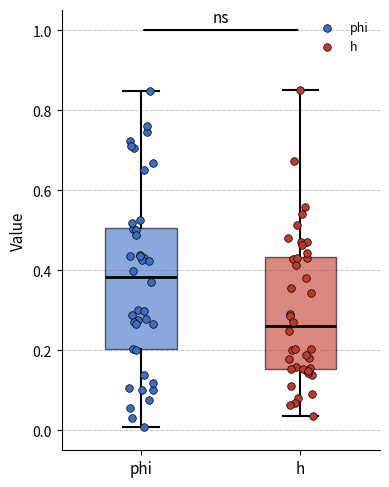

Reading left to right, read every box against the y-axis: the position of its median line, the range the box covers, and the ends of its whiskers. The values are not printed on the chart, so give them approximately, as read against the axis.

phi: median 0.38, box 0.20 to 0.50, whiskers 0.00 to 0.84
h: median 0.26, box 0.16 to 0.44, whiskers 0.04 to 0.84